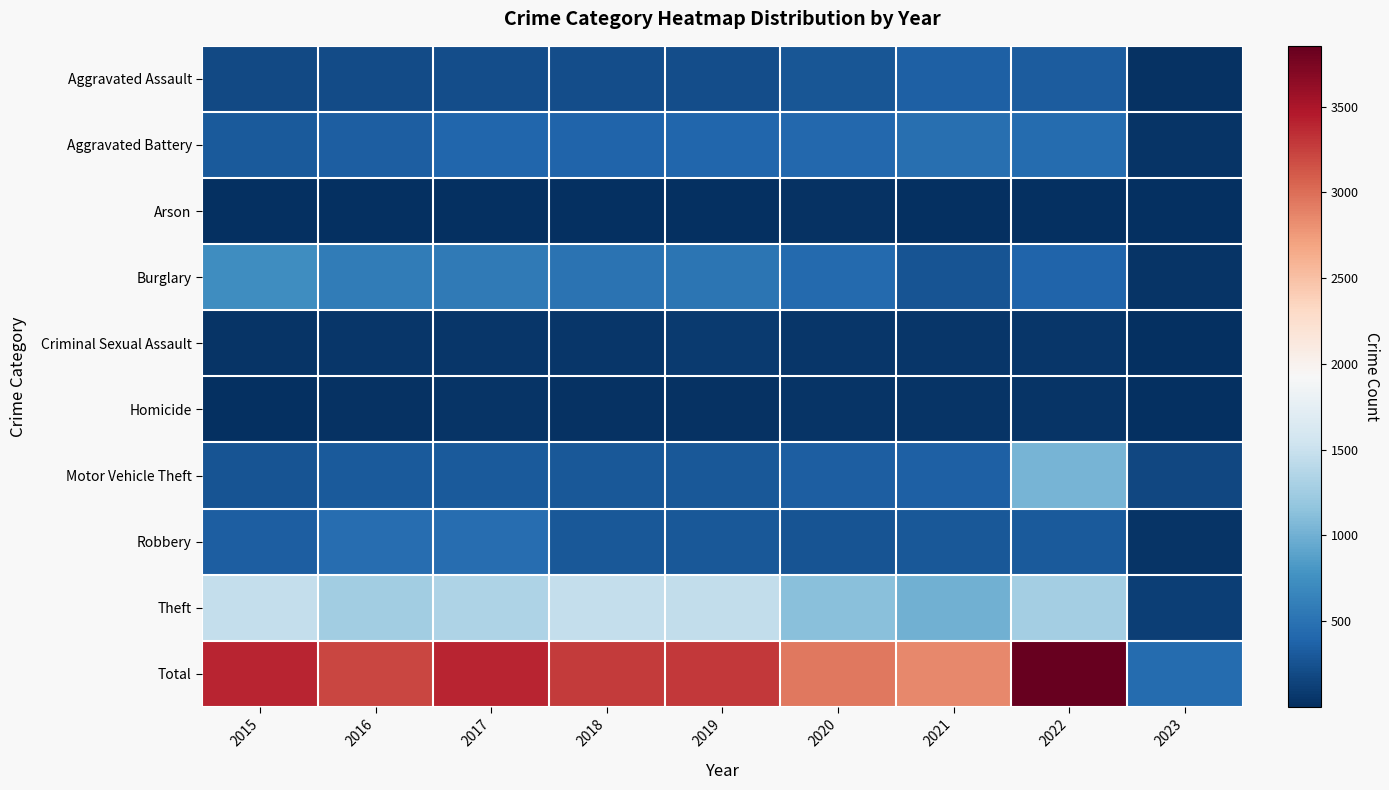

Count the number of categories in the chart.

9